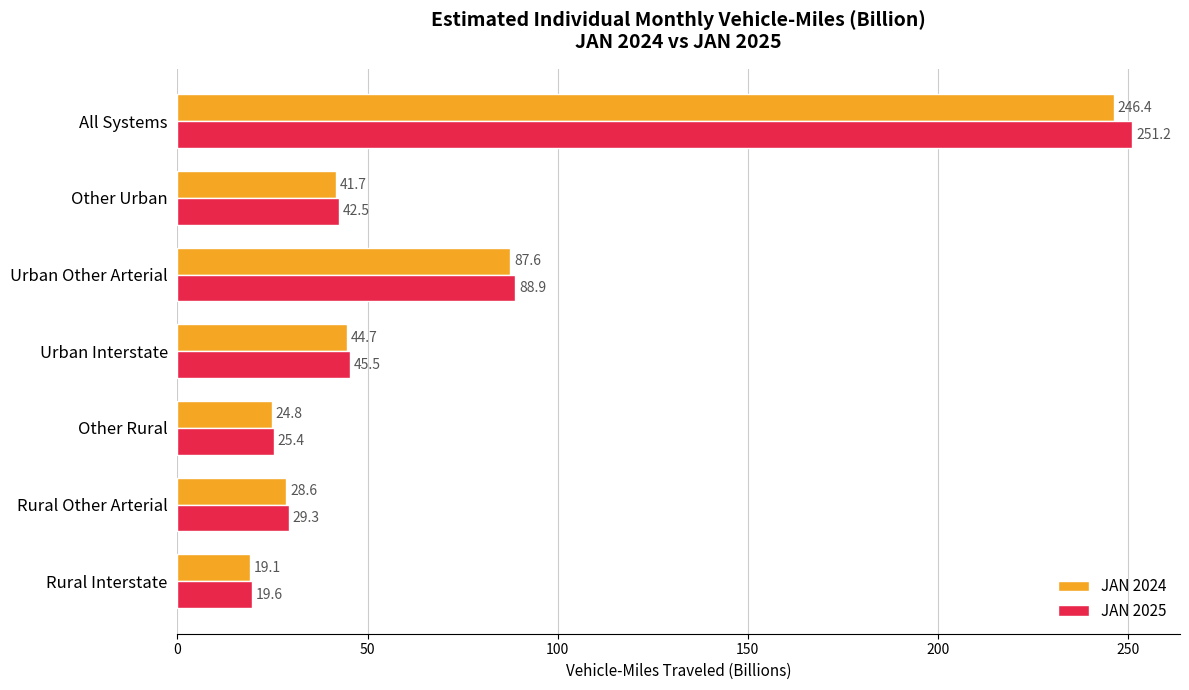

The JAN 2024 series shows 246.4 at All Systems. True or false?

True